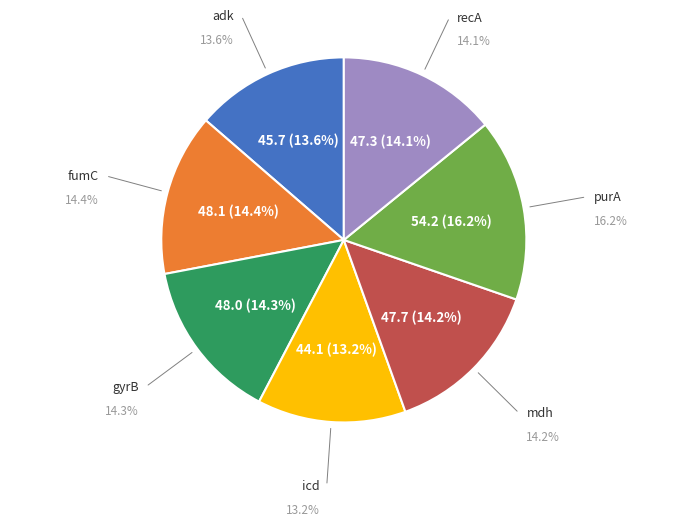

To the nearest percent, what is the average slice percentage?

14%